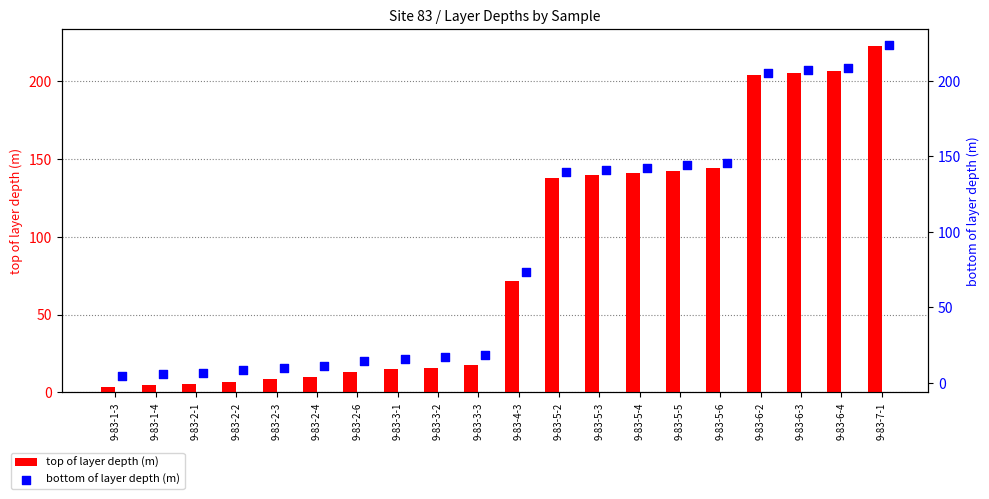

Is the value of bottom of layer depth (m) at 9-83-2-3 greater than the value of top of layer depth (m) at 9-83-3-2?

No